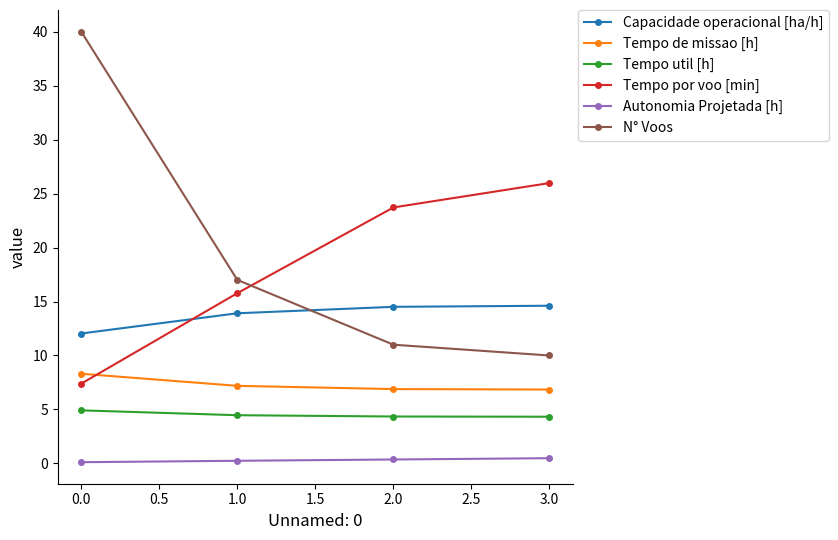

What are all the series names shown in the legend?

Capacidade operacional [ha/h], Tempo de missao [h], Tempo util [h], Tempo por voo [min], Autonomia Projetada [h], N° Voos